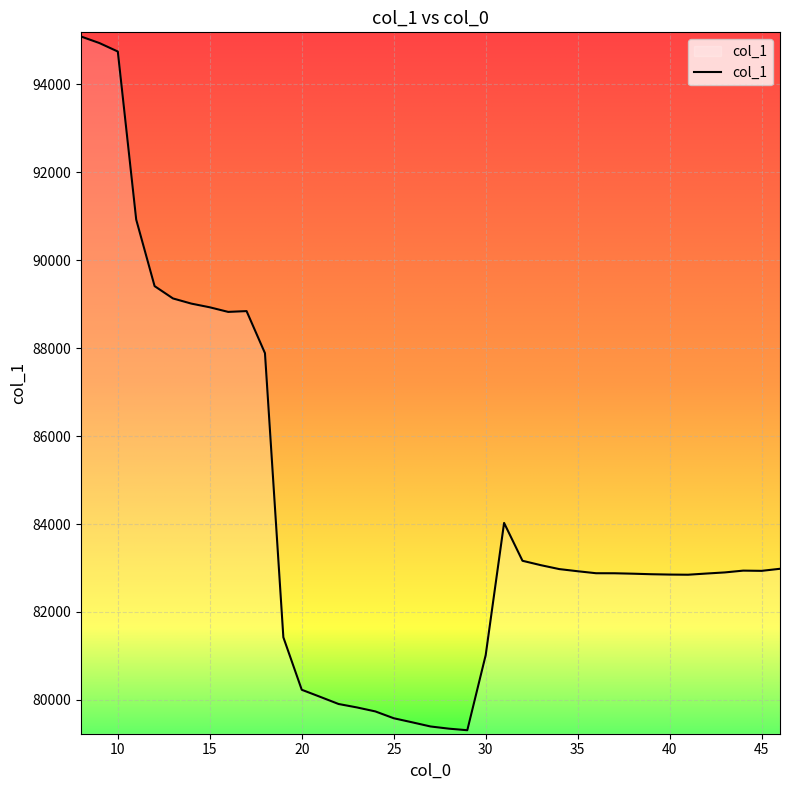

What is the difference between the maximum and minimum values?

15780.1